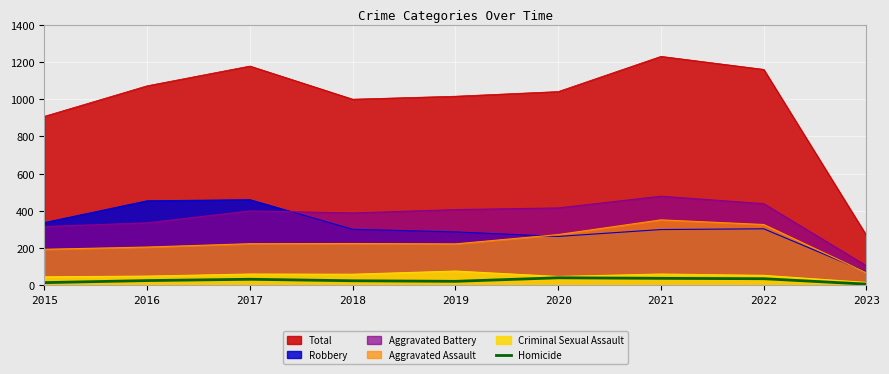

Which series has the largest total across all categories?

Total